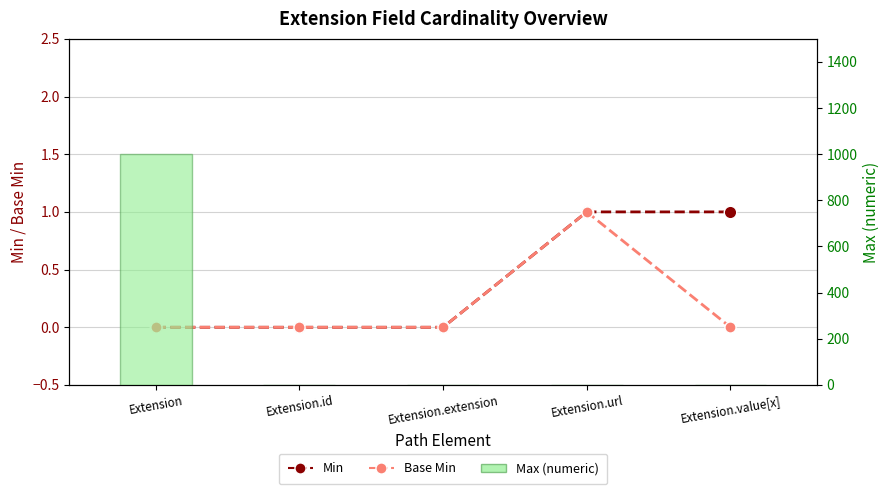

At how many categories does at least one series exceed 87?

1